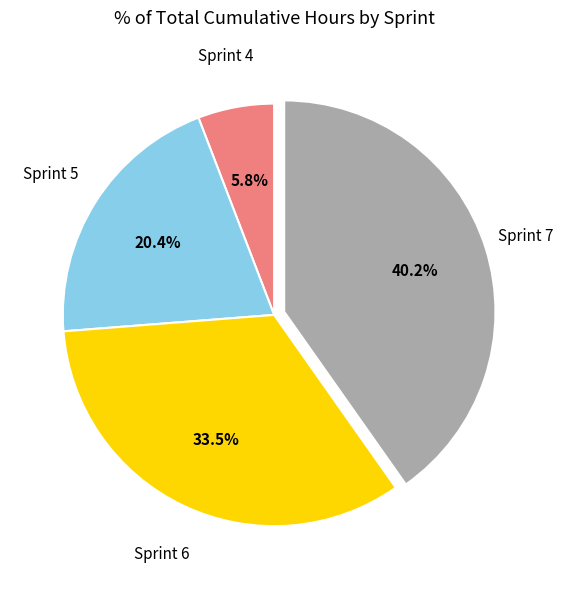

Is there any slice that represents more than half of the pie?

No